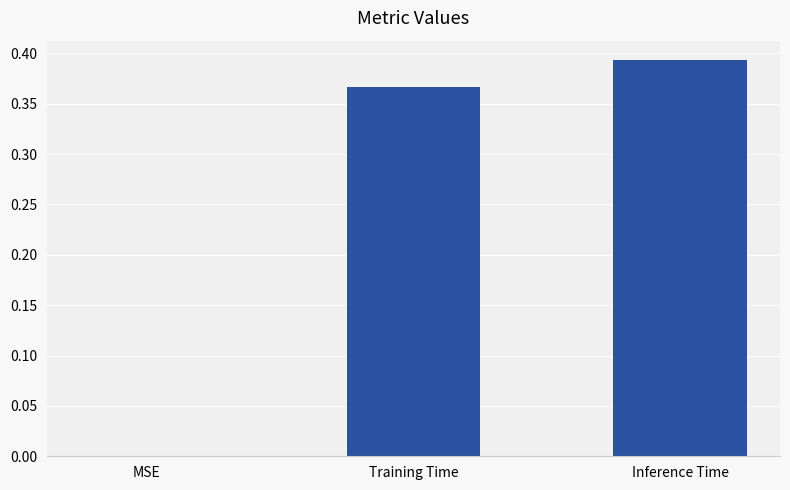

How many values are between 0 and 1?

3